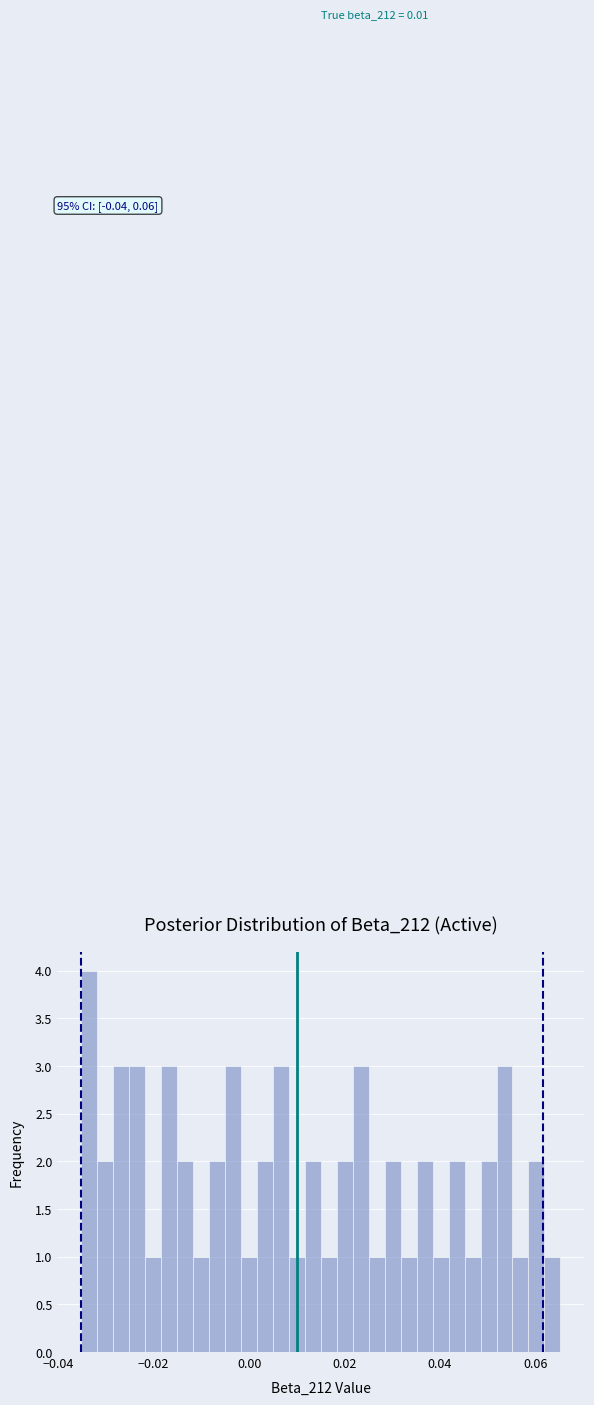

Around what value on the x-axis is the tallest bar? Give the approximate position of its centre, as read against the axis.

-0.034